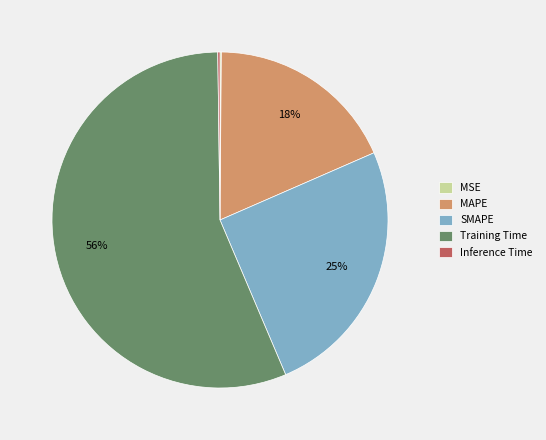

Combined, do Training Time and MAPE account for over 50%?

Yes